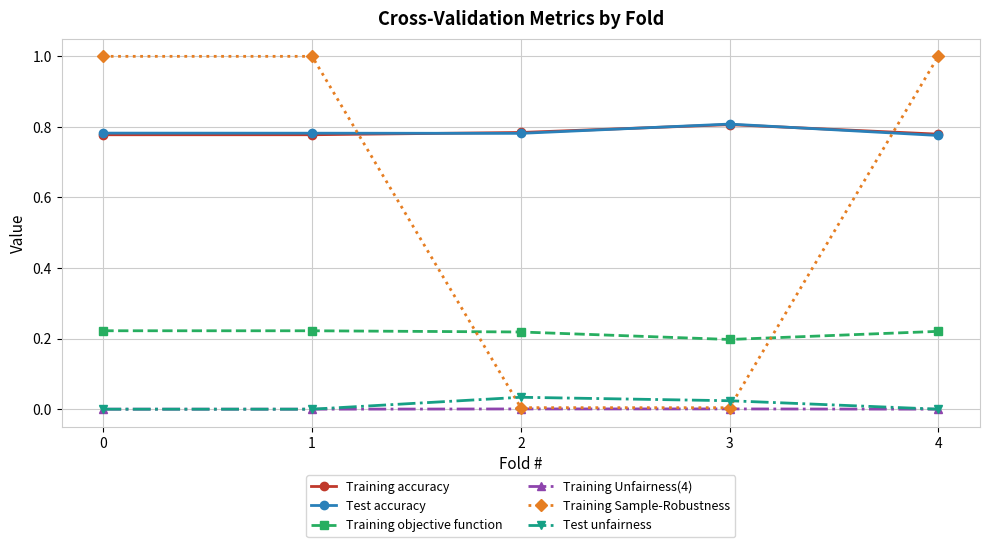

At which label does Training accuracy reach its peak?

3